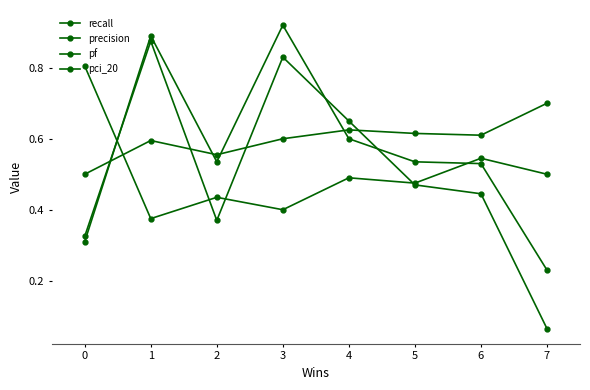

The pci_20 series shows 0.1 at 5. True or false?

False